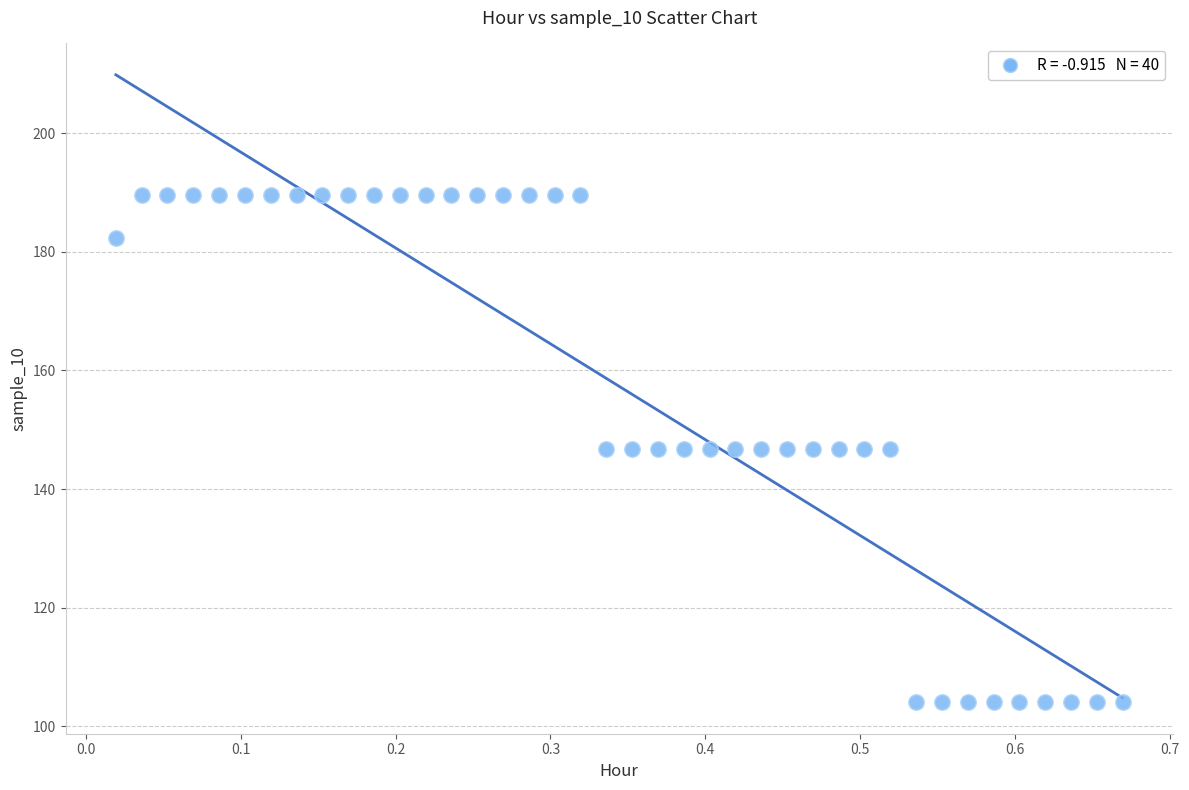

What is the range of X values (max minus min)?

0.6